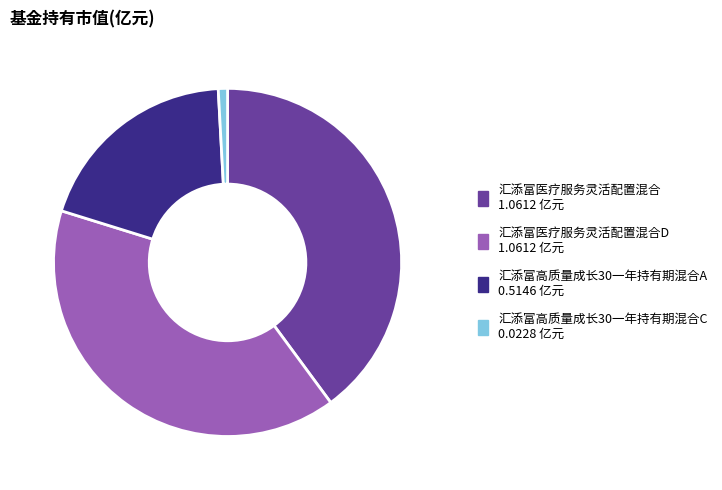

Is there a majority slice in this chart?

No